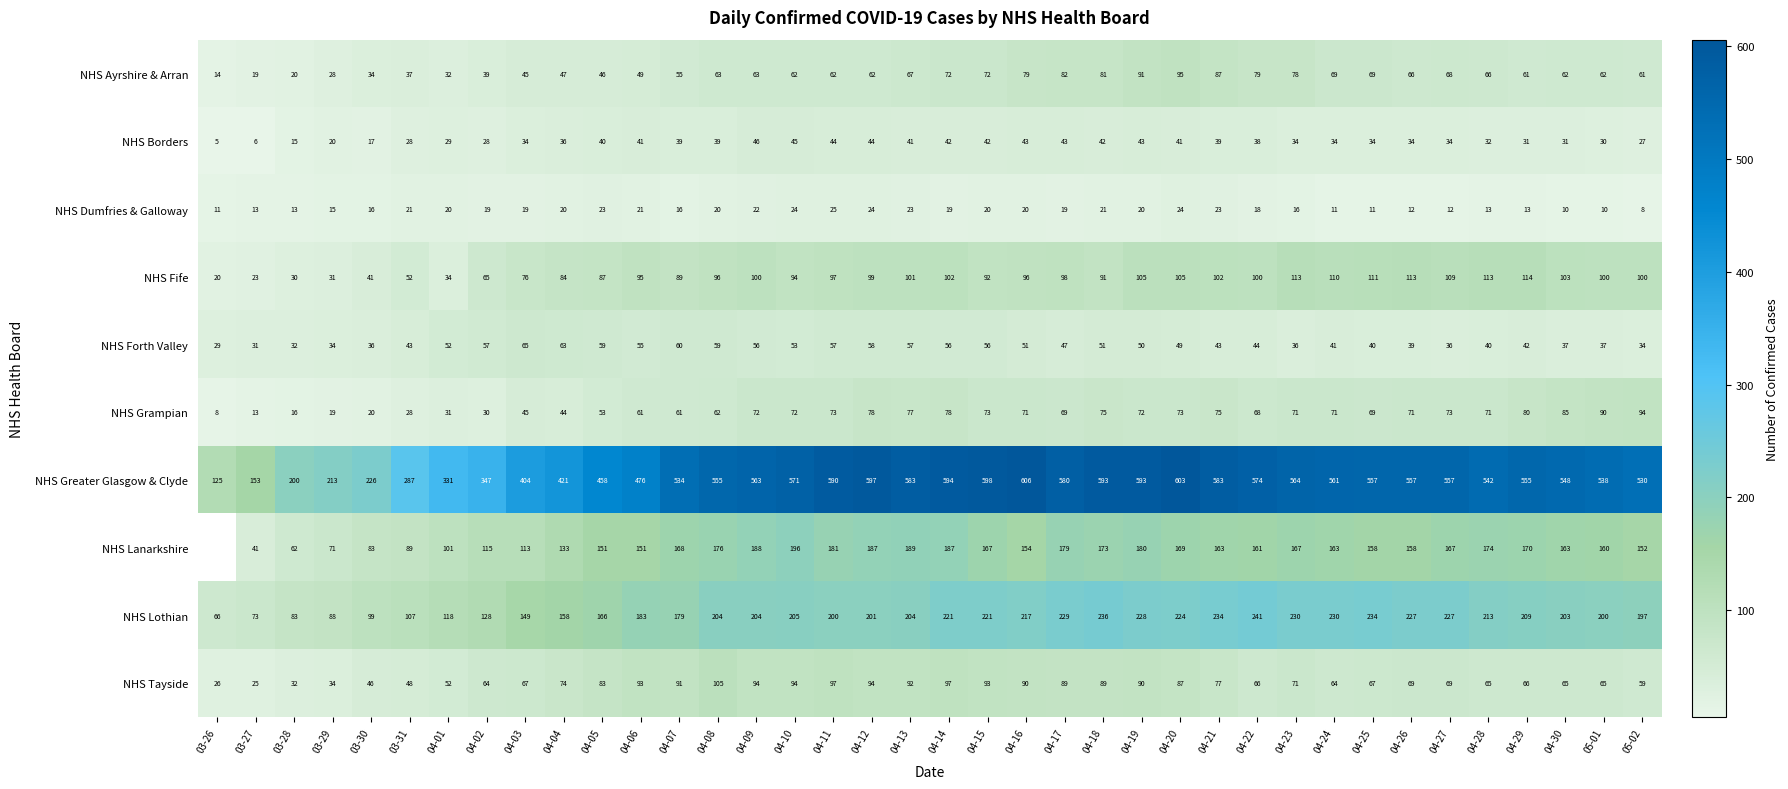

Which series has the largest total across all categories?

NHS Greater Glasgow & Clyde